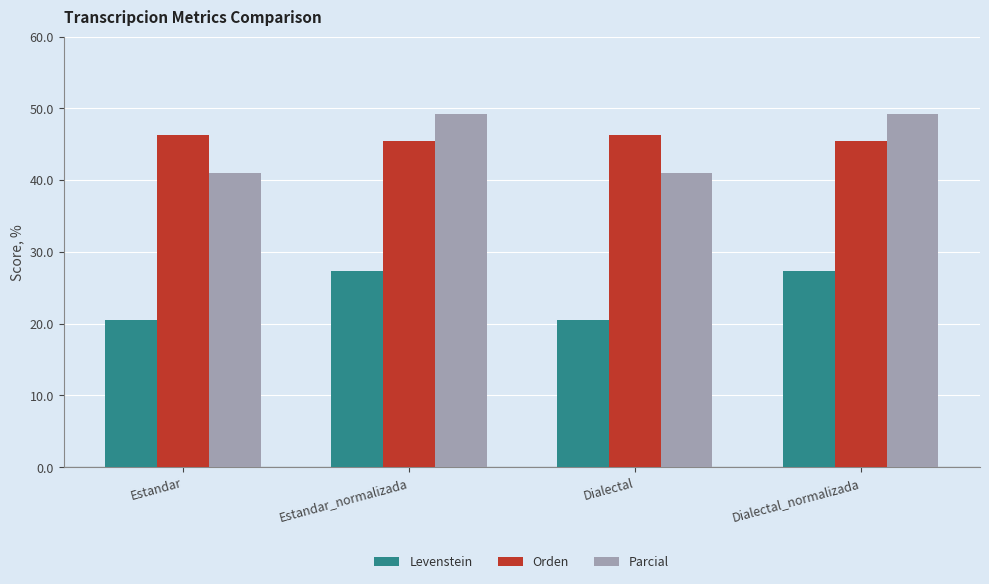

Reading left to right, what are all the values shown in this chart?

Levenstein: Estandar=20.6	Estandar_normalizada=27.4	Dialectal=20.6	Dialectal_normalizada=27.4
Orden: Estandar=46.3	Estandar_normalizada=45.5	Dialectal=46.3	Dialectal_normalizada=45.5
Parcial: Estandar=41.0	Estandar_normalizada=49.3	Dialectal=41.0	Dialectal_normalizada=49.3